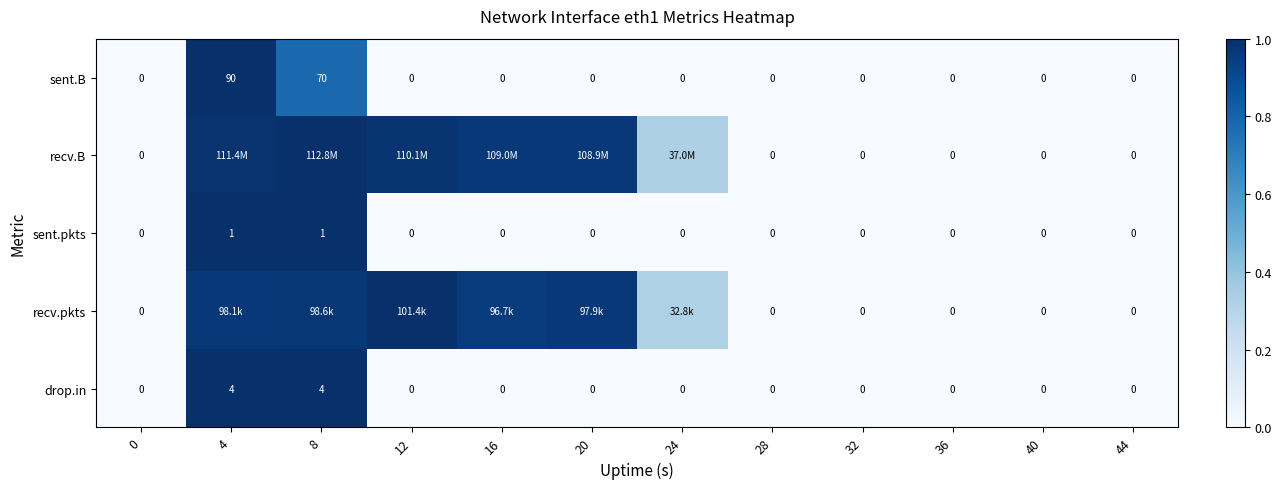

At which category is the sum across all series the highest?

4